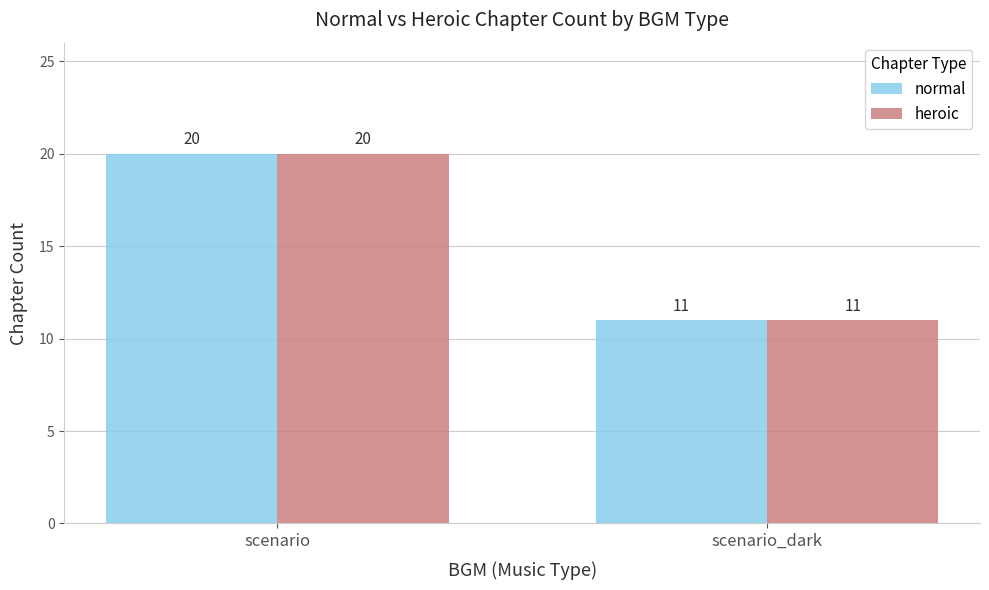

Is the value of heroic at scenario greater than the value of normal at scenario_dark?

Yes